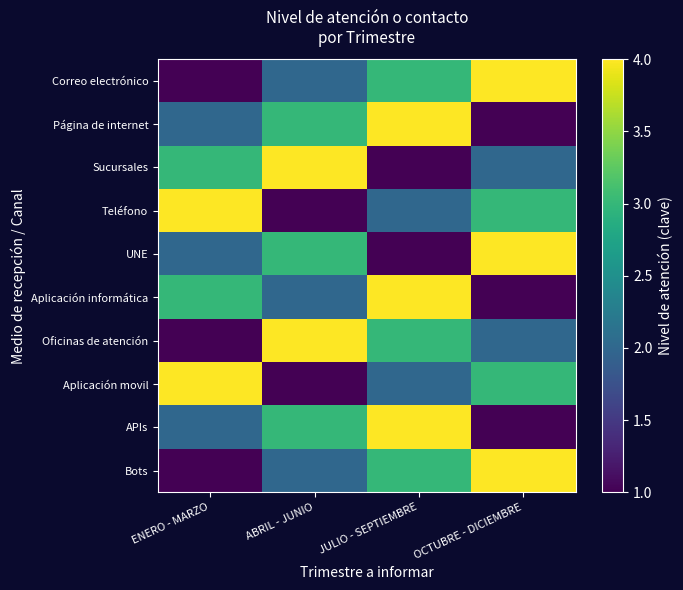

Reading right to left, transcribe all the data shown in this chart.

Correo electrónico: OCTUBRE - DICIEMBRE=4	JULIO - SEPTIEMBRE=3	ABRIL - JUNIO=2	ENERO - MARZO=1
Página de internet: OCTUBRE - DICIEMBRE=1	JULIO - SEPTIEMBRE=4	ABRIL - JUNIO=3	ENERO - MARZO=2
Sucursales: OCTUBRE - DICIEMBRE=2	JULIO - SEPTIEMBRE=1	ABRIL - JUNIO=4	ENERO - MARZO=3
Teléfono: OCTUBRE - DICIEMBRE=3	JULIO - SEPTIEMBRE=2	ABRIL - JUNIO=1	ENERO - MARZO=4
UNE: OCTUBRE - DICIEMBRE=4	JULIO - SEPTIEMBRE=1	ABRIL - JUNIO=3	ENERO - MARZO=2
Aplicación informática: OCTUBRE - DICIEMBRE=1	JULIO - SEPTIEMBRE=4	ABRIL - JUNIO=2	ENERO - MARZO=3
Oficinas de atención: OCTUBRE - DICIEMBRE=2	JULIO - SEPTIEMBRE=3	ABRIL - JUNIO=4	ENERO - MARZO=1
Aplicación movil: OCTUBRE - DICIEMBRE=3	JULIO - SEPTIEMBRE=2	ABRIL - JUNIO=1	ENERO - MARZO=4
APIs: OCTUBRE - DICIEMBRE=1	JULIO - SEPTIEMBRE=4	ABRIL - JUNIO=3	ENERO - MARZO=2
Bots: OCTUBRE - DICIEMBRE=4	JULIO - SEPTIEMBRE=3	ABRIL - JUNIO=2	ENERO - MARZO=1